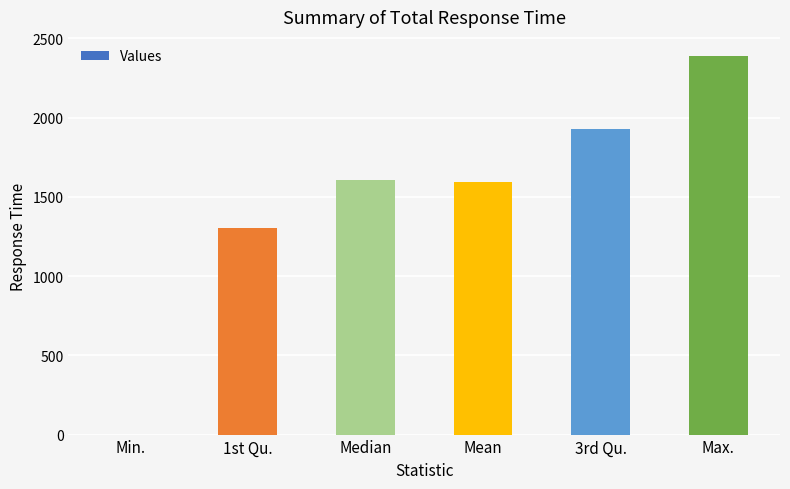

What is the sum of the values at 3rd Qu. and Max.?

4319